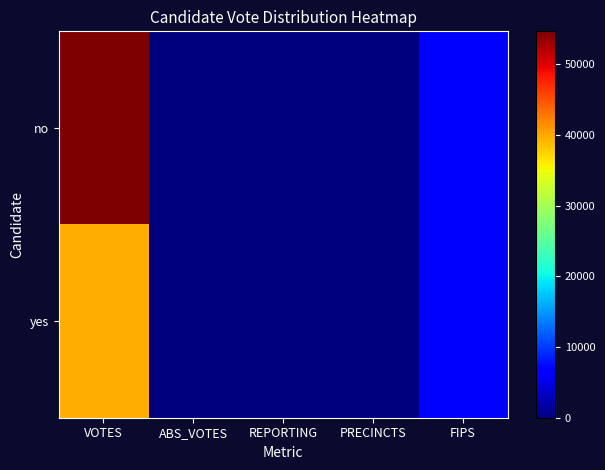

Which series has the largest total across all categories?

no